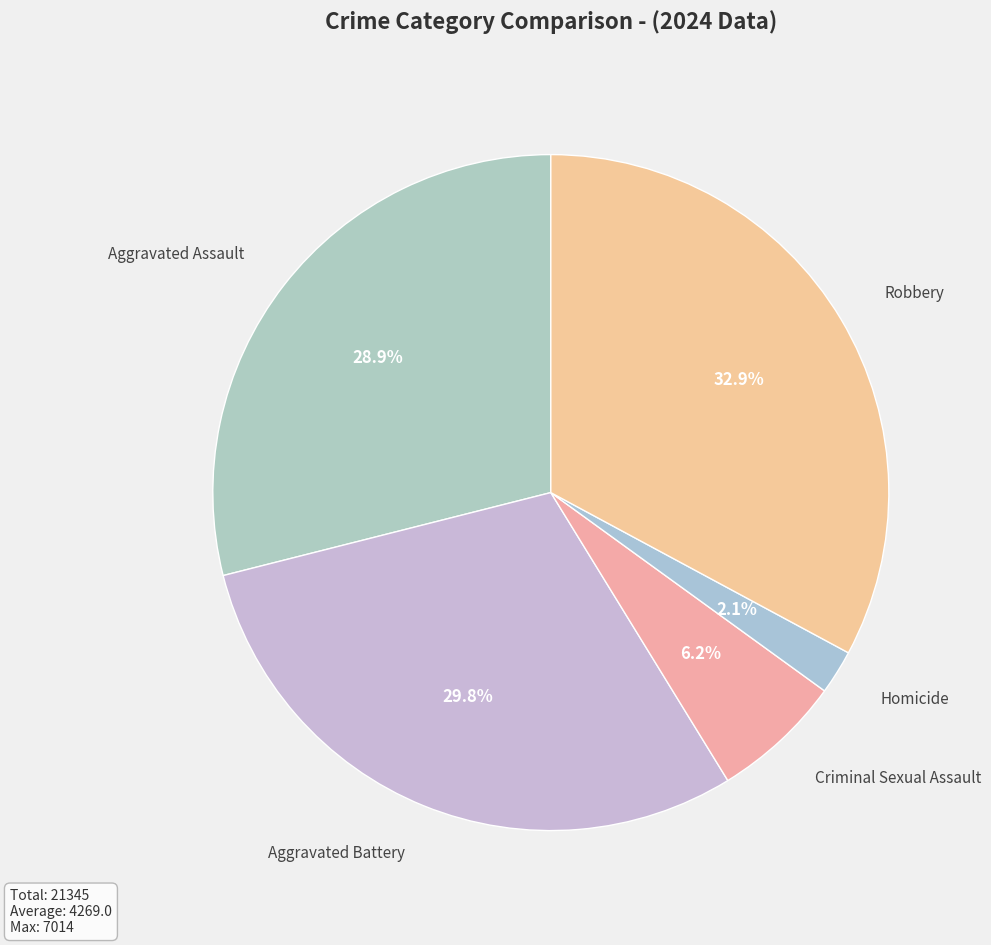

Does Criminal Sexual Assault represent more than half of the total?

No